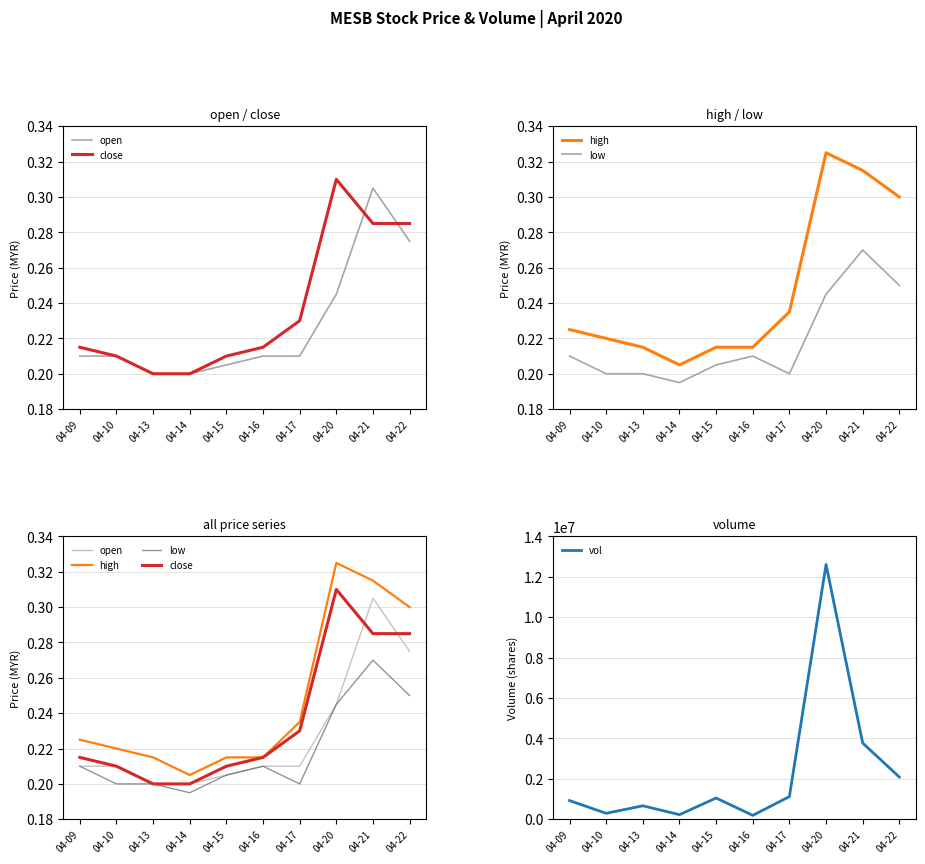

At how many categories does at least one series exceed 6800410?

1